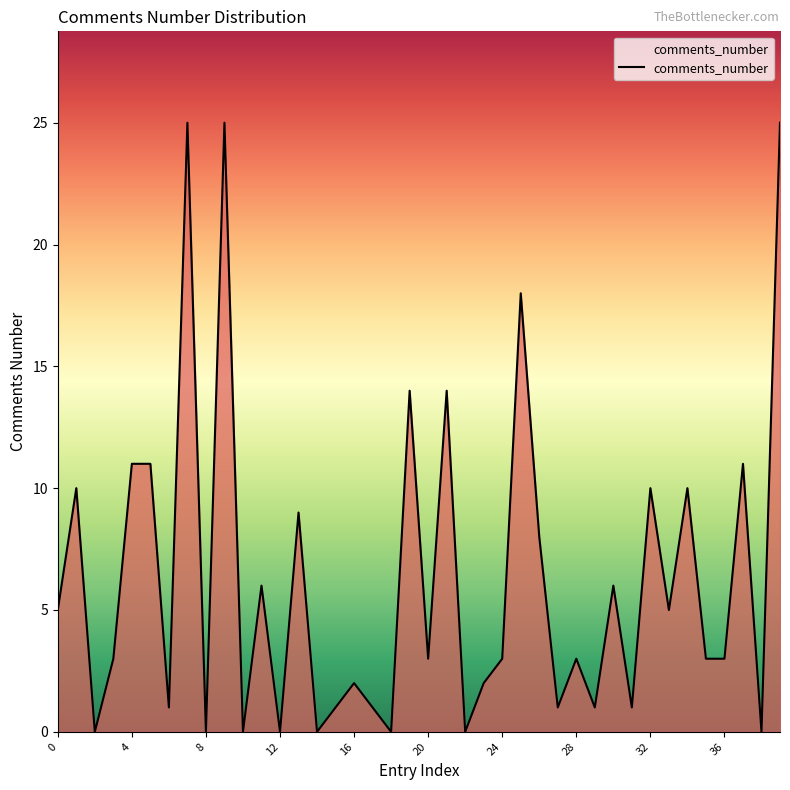

How many lines are shown in the chart?

1